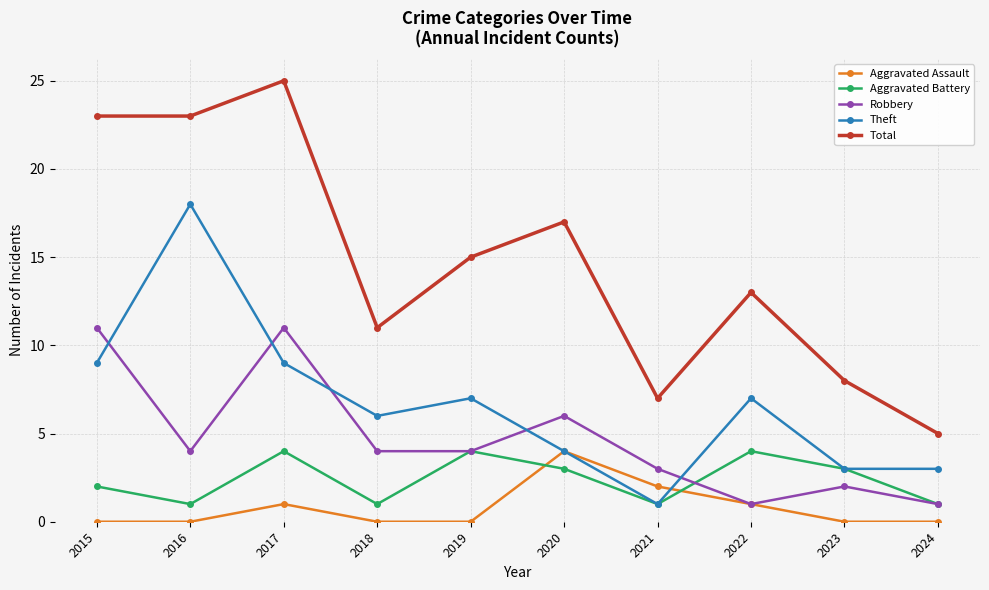

True or false: Total has a value of 11 at 2018.

True